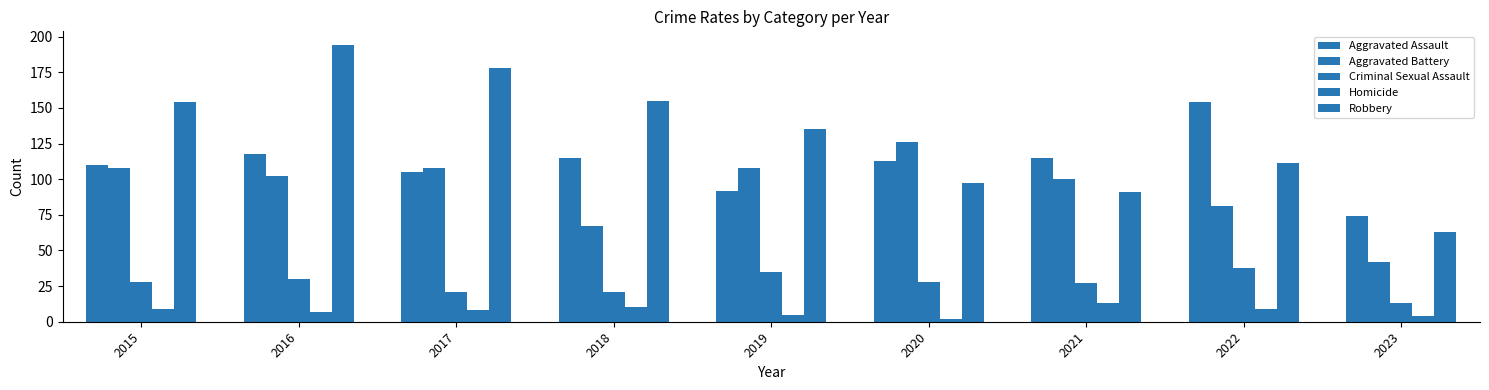

Are the bars horizontal?

No